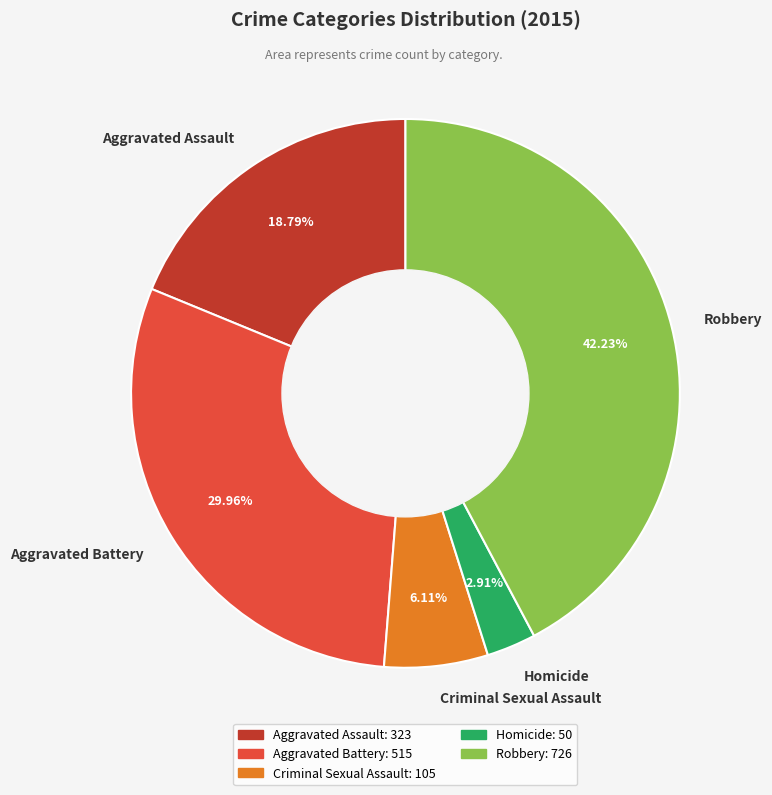

Is there a majority slice in this chart?

No